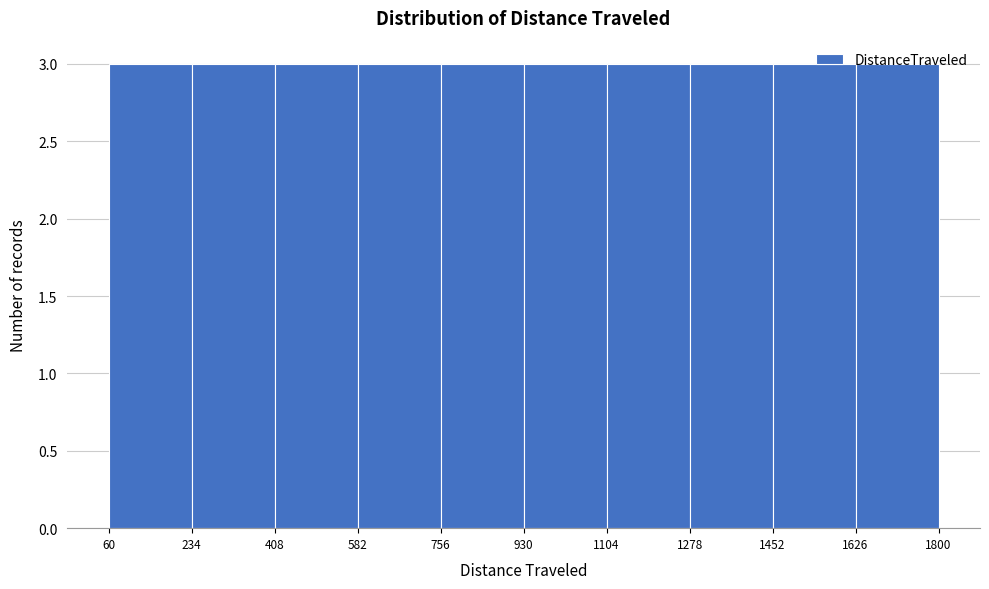

Reading left to right, list every bar in this chart as the range it spans on the x-axis followed by its height. The values are not printed on the chart, so give them approximately, as read against the axis.

60 to 234: 3
234 to 408: 3
408 to 582: 3
582 to 756: 3
756 to 930: 3
930 to 1104: 3
1104 to 1278: 3
1278 to 1452: 3
1452 to 1626: 3
1626 to 1800: 3